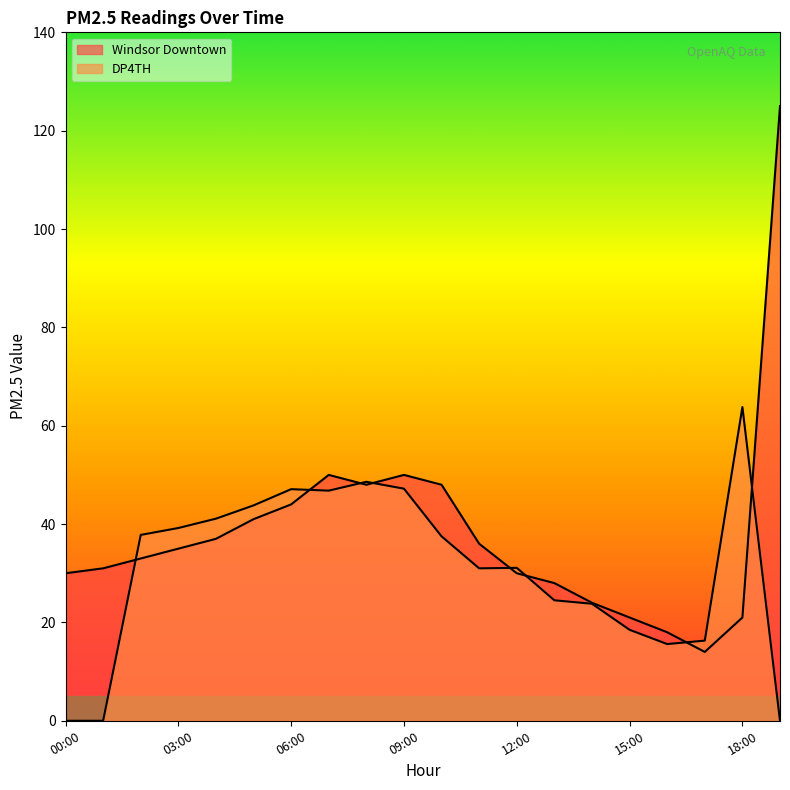

Reading left to right, list all the values displayed in this chart.

Windsor Downtown: 00:00=30.0	01:00=31.0	02:00=33.0	03:00=35.0	04:00=37.0	05:00=41.0	06:00=44.0	07:00=50.0	08:00=48.0	09:00=50.0	10:00=48.0	11:00=36.0	12:00=30.0	13:00=28.0	14:00=24.0	15:00=21.0	16:00=18.0	17:00=14.0	18:00=21.0	19:00=125.0
DP4TH: 00:00=0.0	01:00=0.0	02:00=37.8	03:00=39.2	04:00=41.1	05:00=43.8	06:00=47.1	07:00=46.8	08:00=48.6	09:00=47.2	10:00=37.5	11:00=31.0	12:00=31.1	13:00=24.5	14:00=23.8	15:00=18.5	16:00=15.6	17:00=16.3	18:00=63.8	19:00=0.0